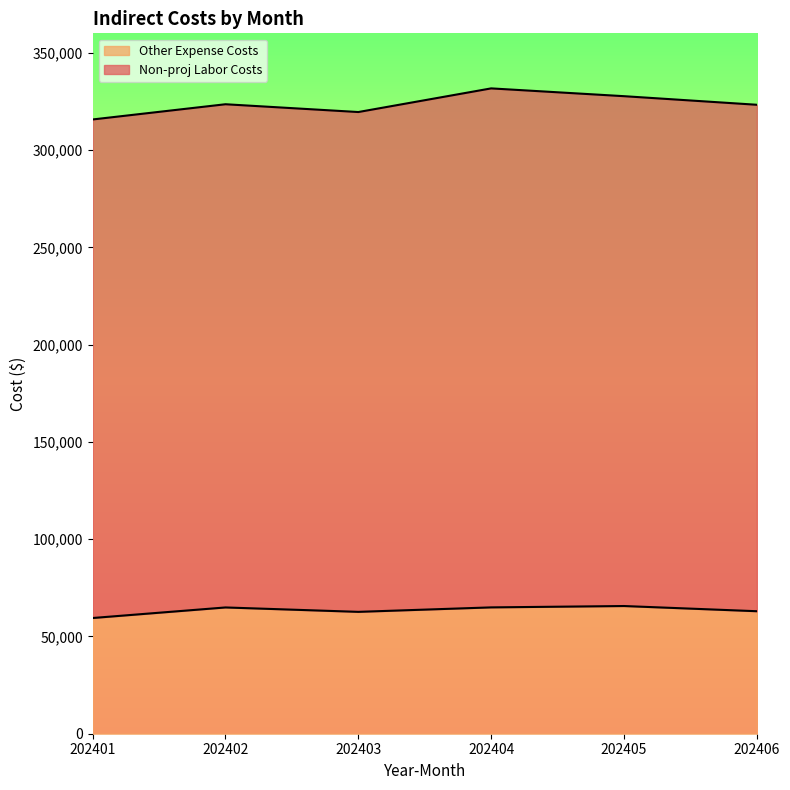

Rank the categories by value from highest to lowest.

202405, 202404, 202402, 202406, 202403, 202401